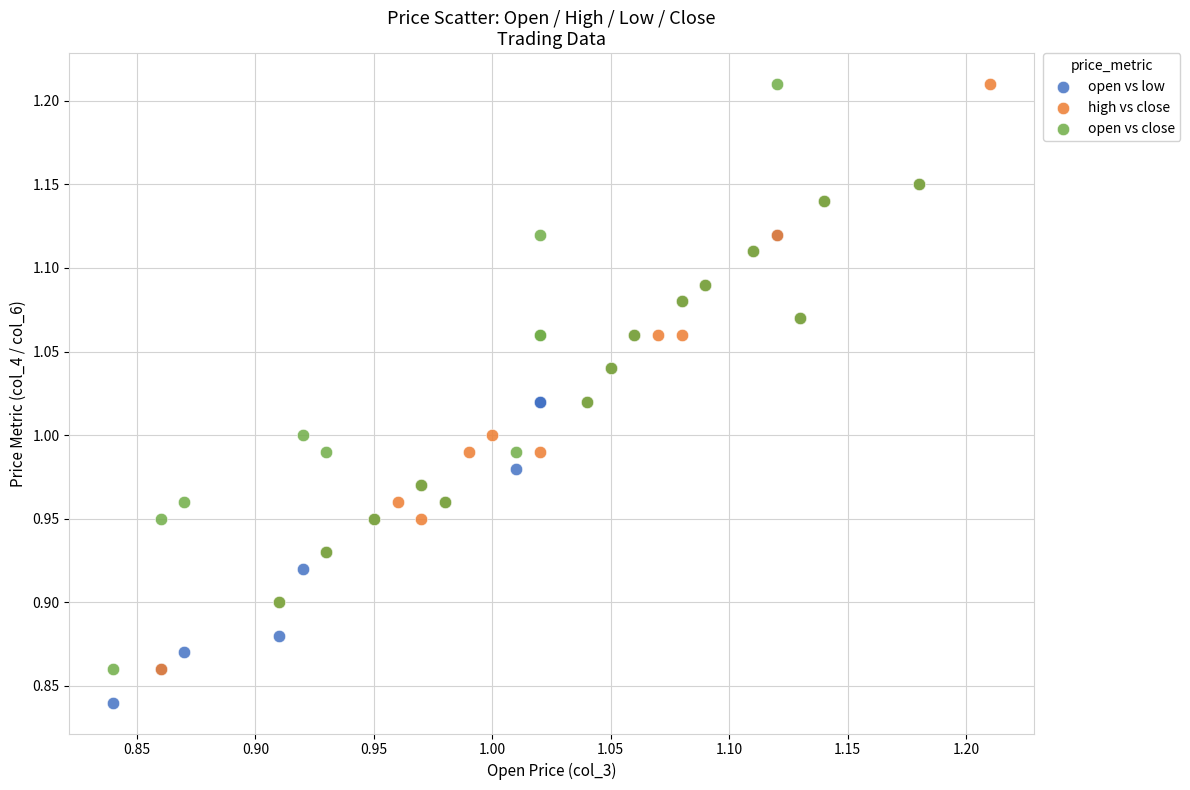

Which series reaches the minimum Y coordinate?

open vs low